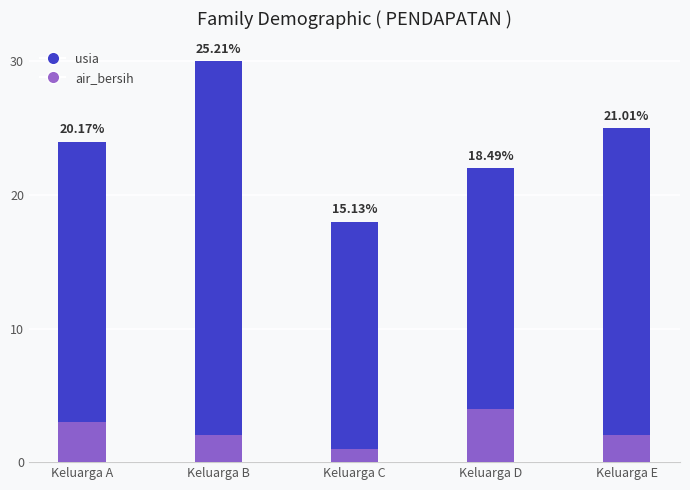

Reading right to left, transcribe all the data shown in this chart.

usia: 25	22	18	30	24
air_bersih: 2	4	1	2	3